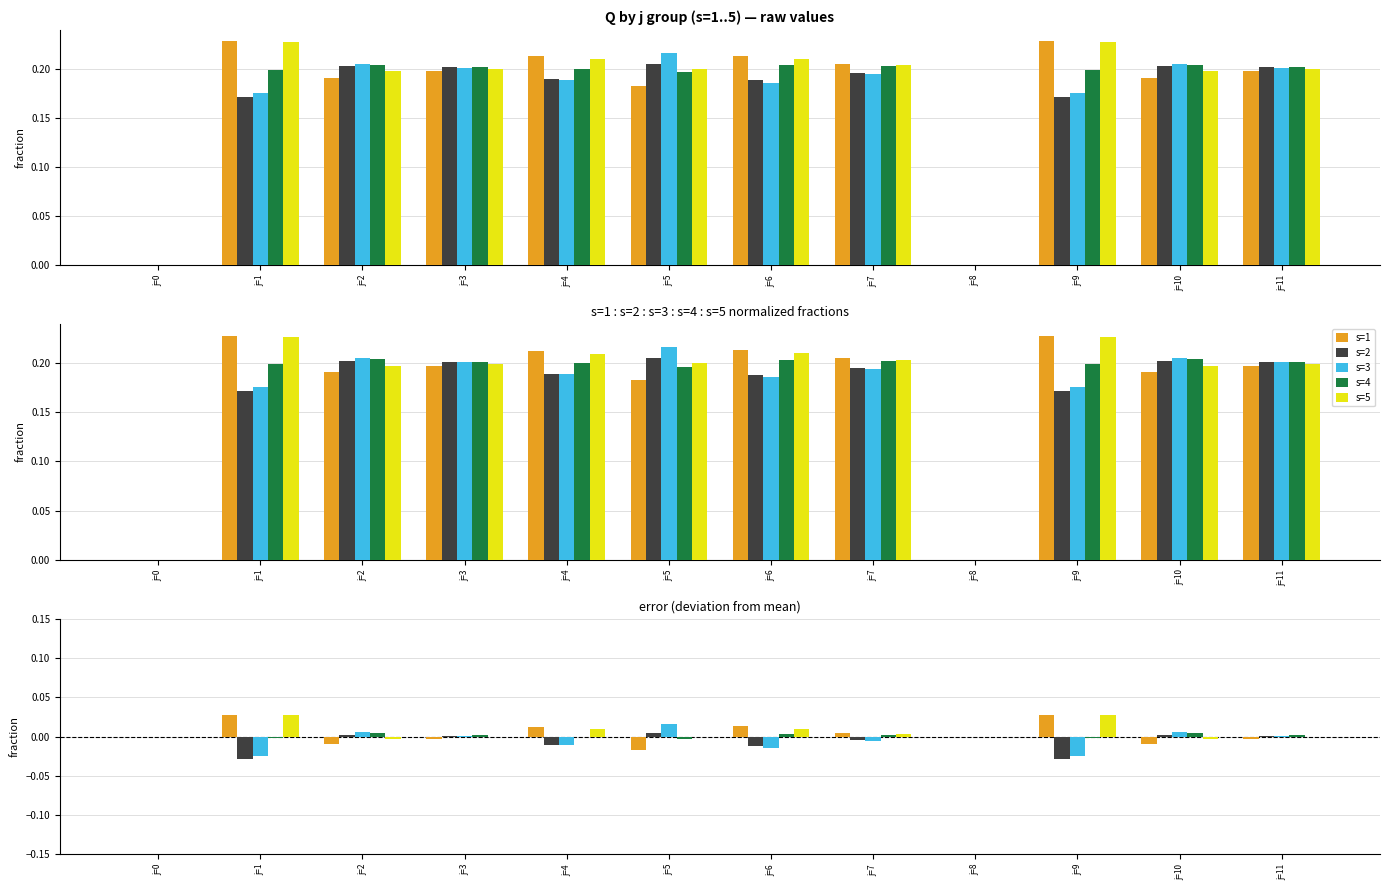

How many groups of bars are there?

12